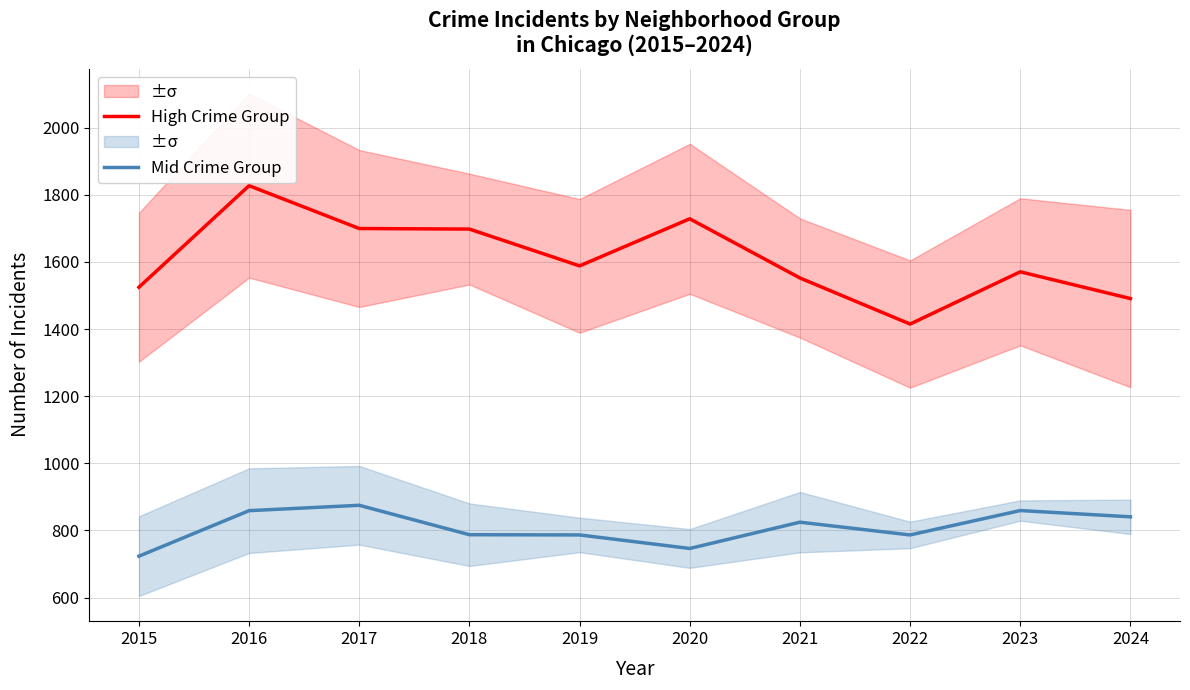

What value does the High Crime Group series have at 2020?

1728.7